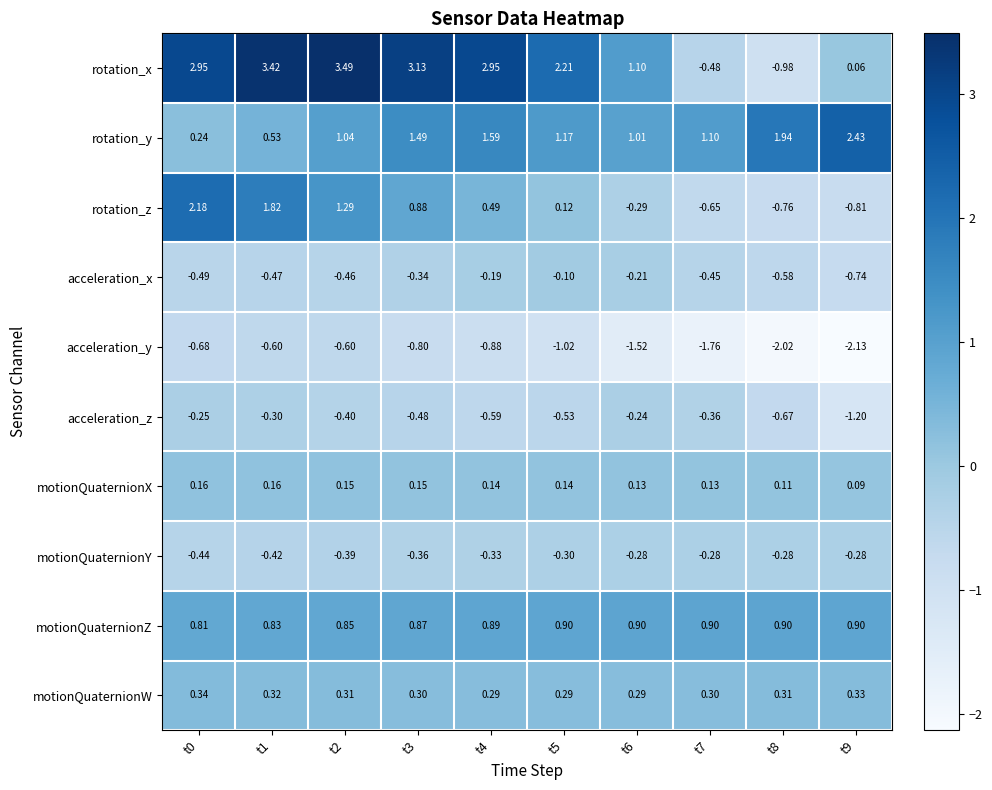

Rank the series by their maximum value, from highest to lowest.

rotation_x, rotation_y, rotation_z, motionQuaternionZ, motionQuaternionW, motionQuaternionX, acceleration_x, acceleration_z, motionQuaternionY, acceleration_y